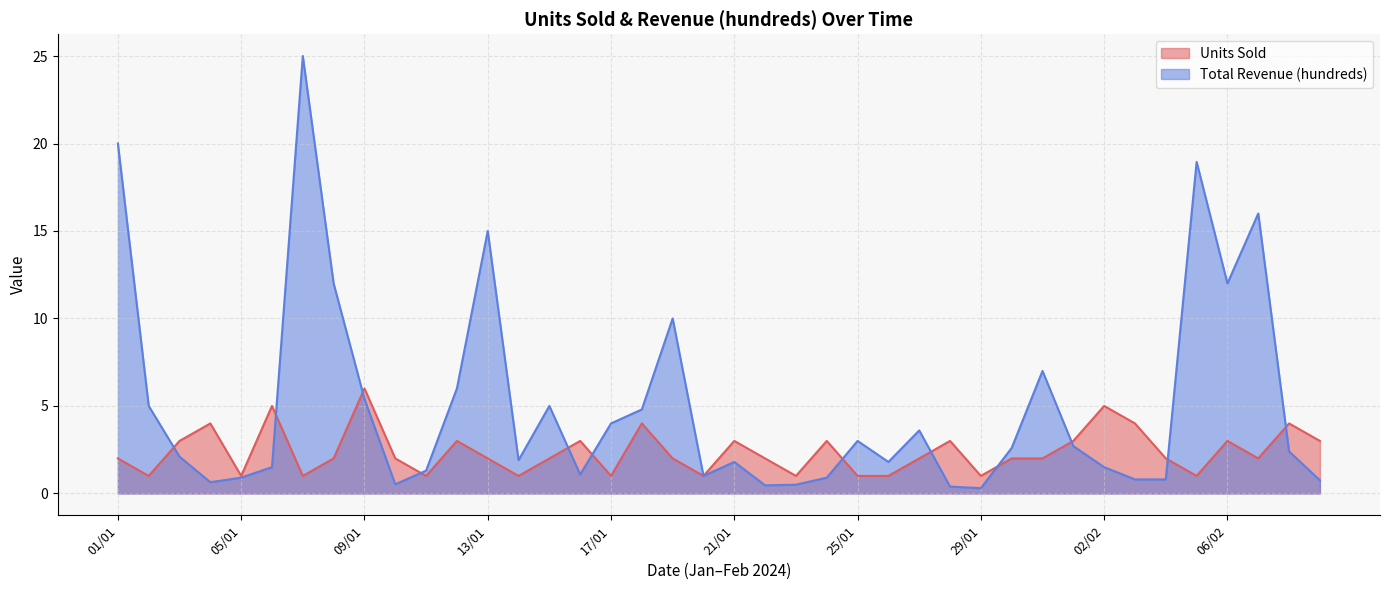

Between 15/01 and 06/02, which is larger?

06/02